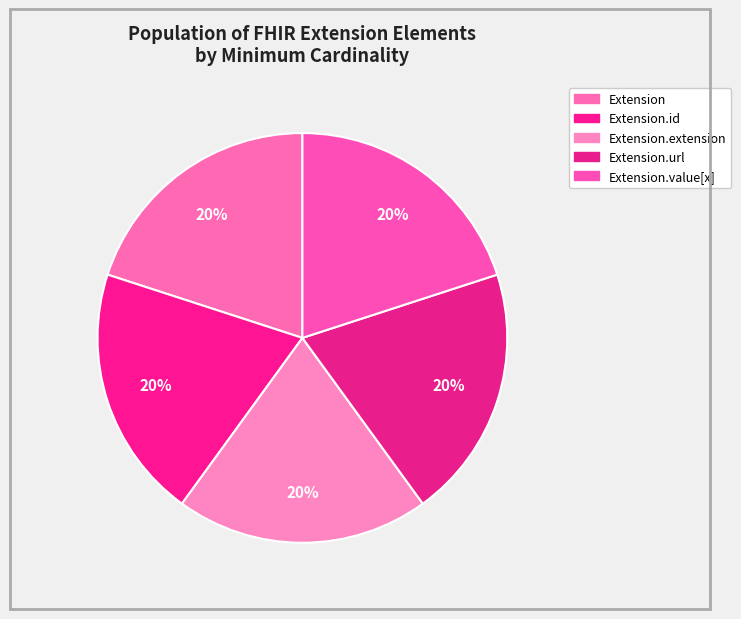

How many slices are in this pie chart?

5